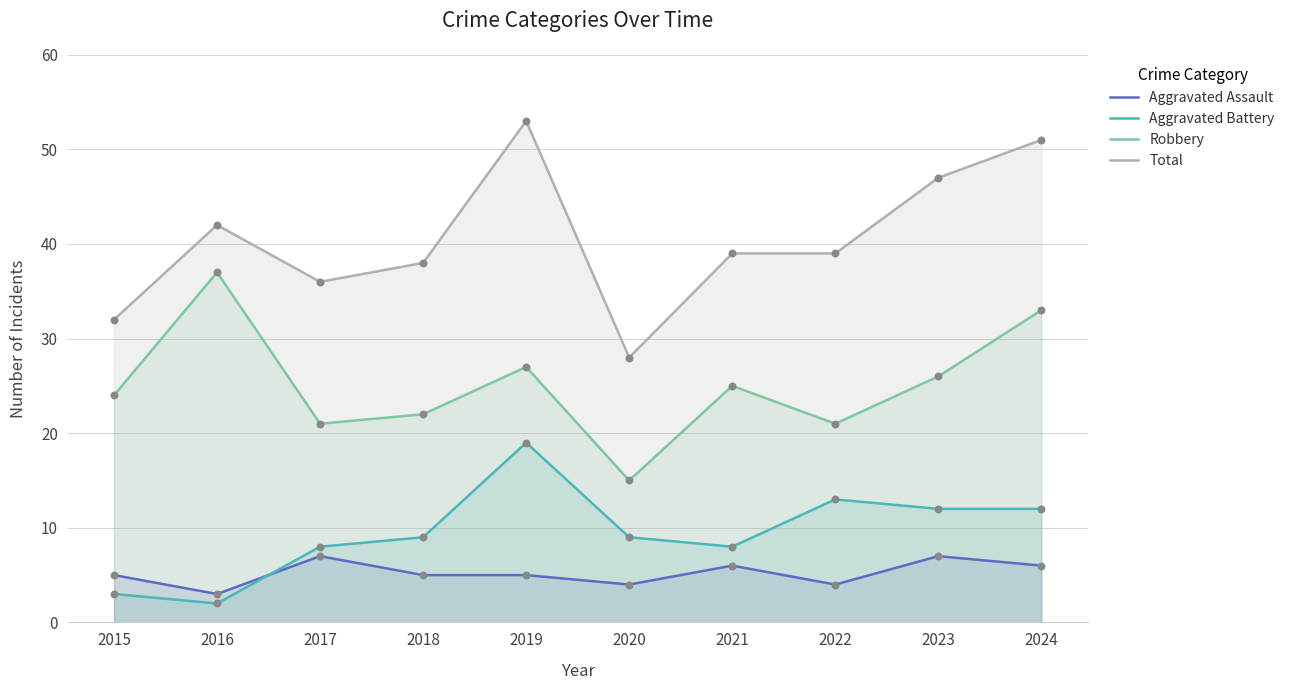

Which series has the largest total across all categories?

Total